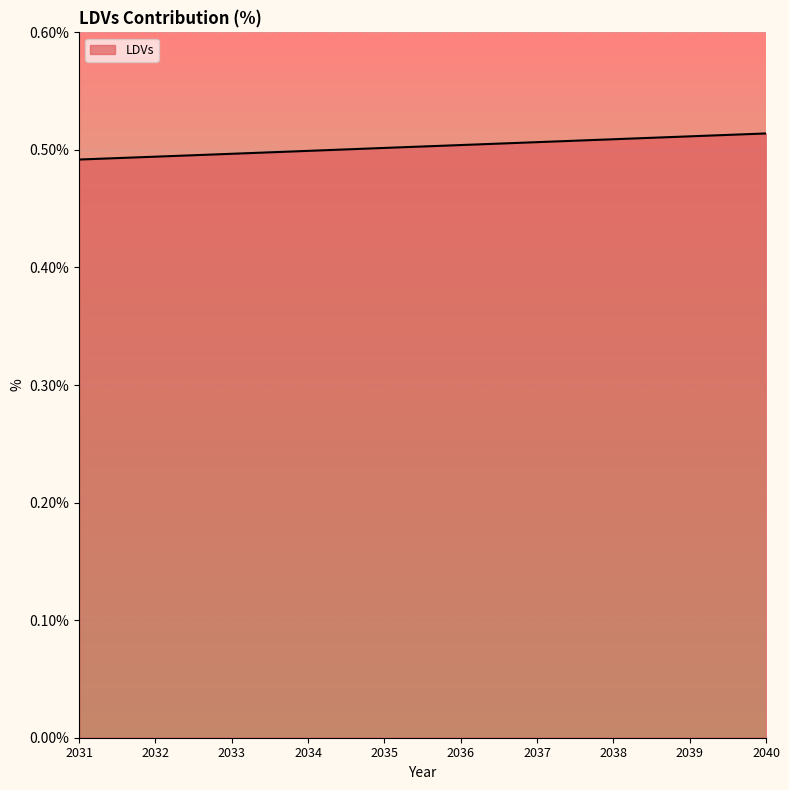

Does the chart display data point markers on the line(s)?

No